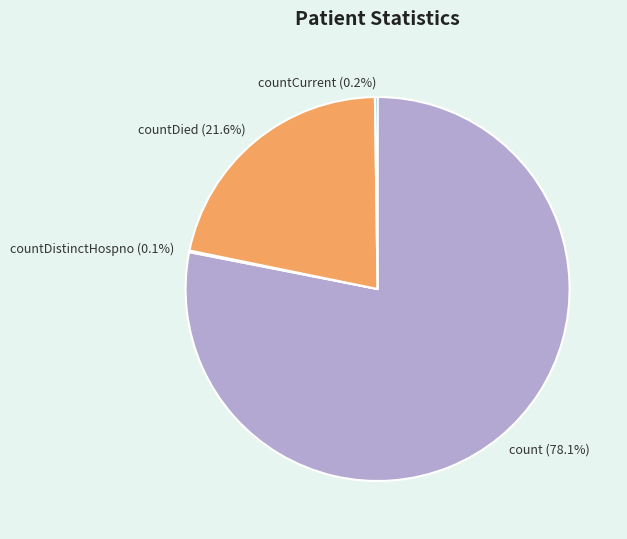

Which slice is the largest?

count (78.1%)